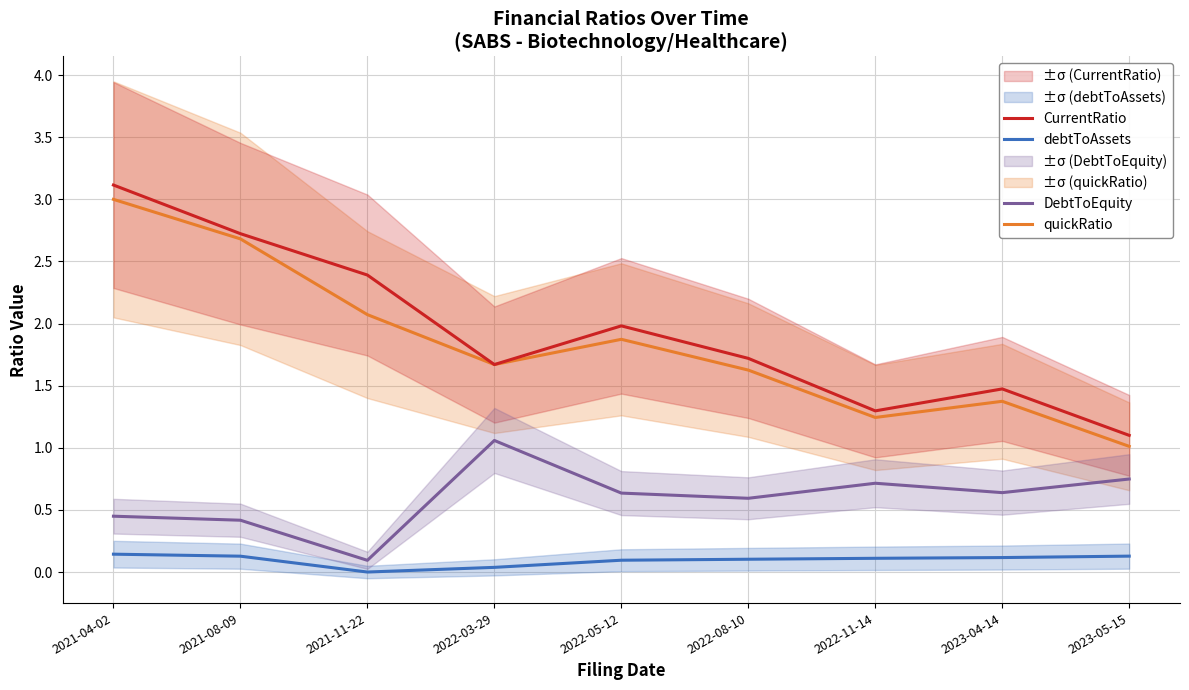

What is the sum of the debtToAssets values at 2022-08-10 and 2021-04-02?

0.2